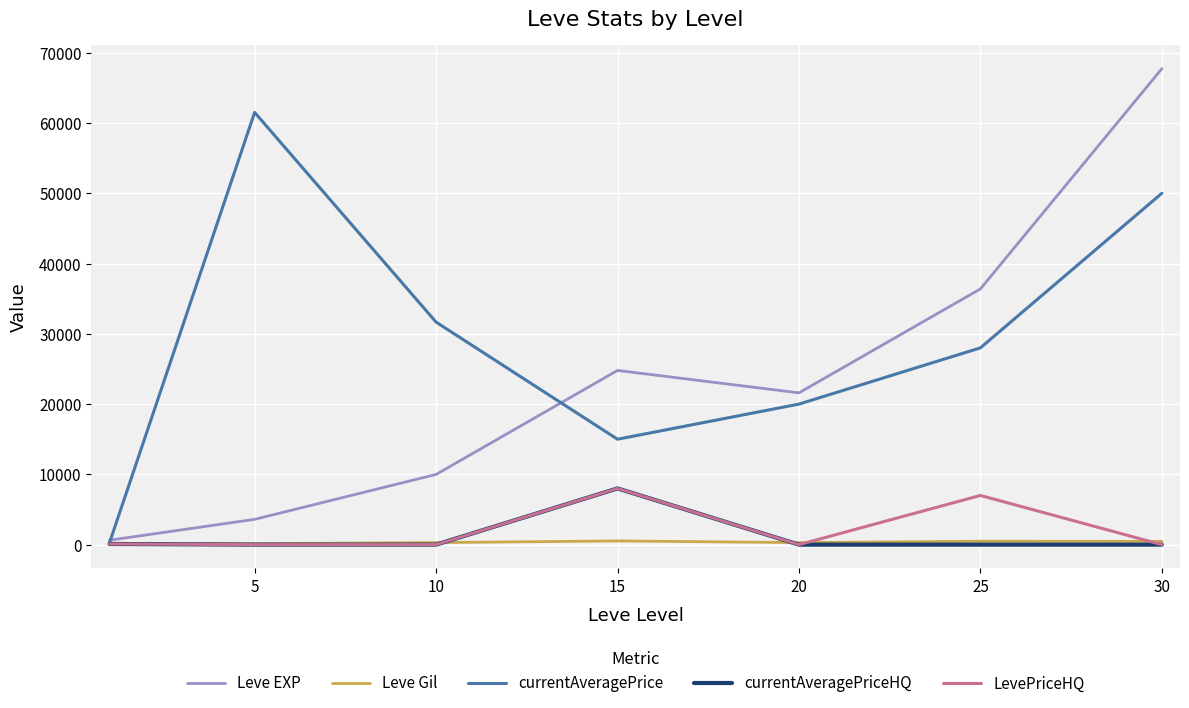

Which series has the largest total across all categories?

currentAveragePrice